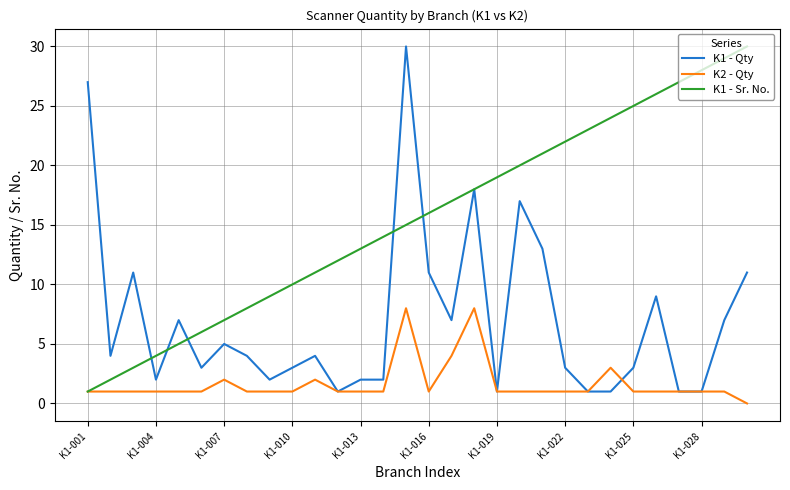

After their last crossing, which series has the higher values: K1 - Qty or K2 - Qty?

K1 - Qty